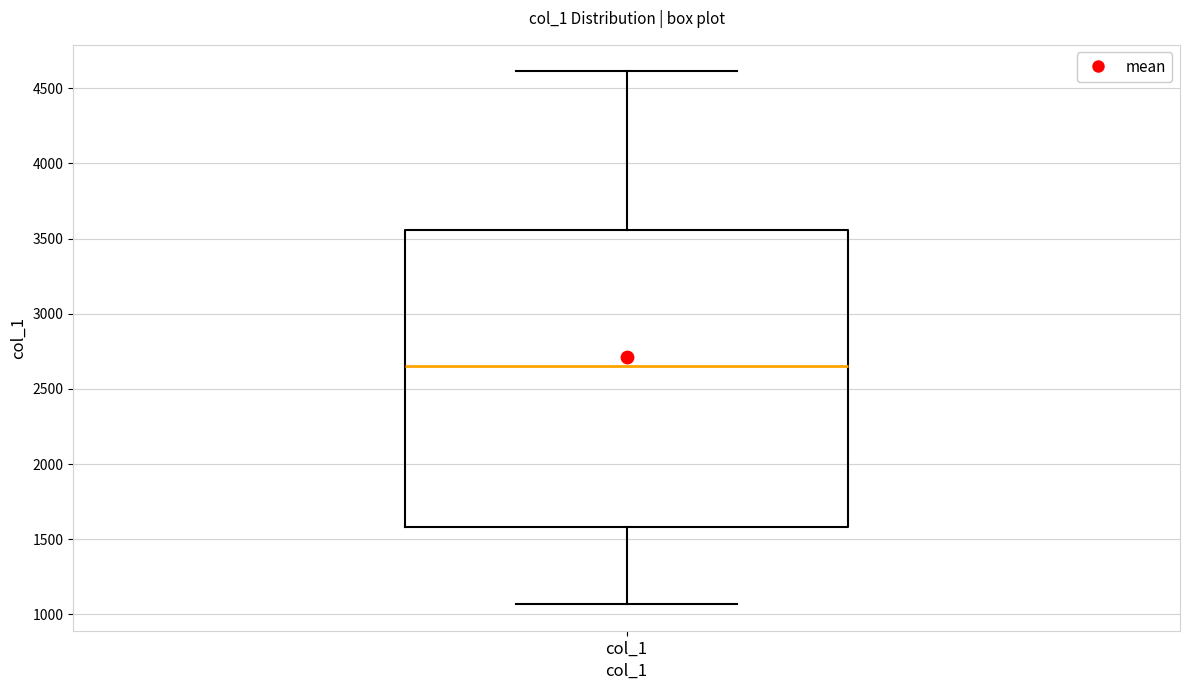

Transcribe this box plot: give where the median line is, the range the box spans, and where the two whiskers end, as read against the y-axis. The values are not printed on the chart, so give them approximately, as read against the axis.

median 2650, box 1600 to 3550, whiskers 1050 to 4600